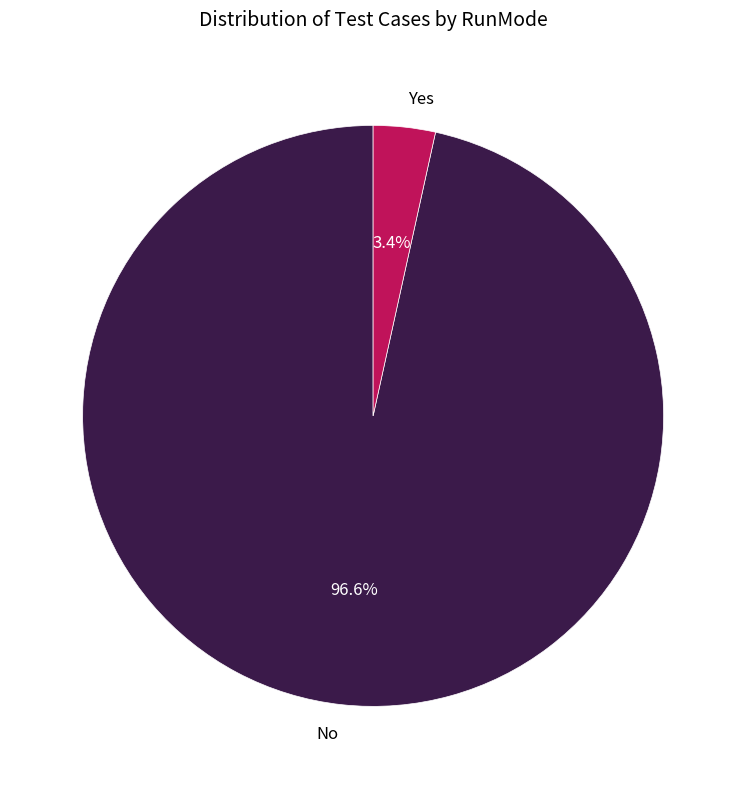

Is there a majority slice in this chart?

Yes